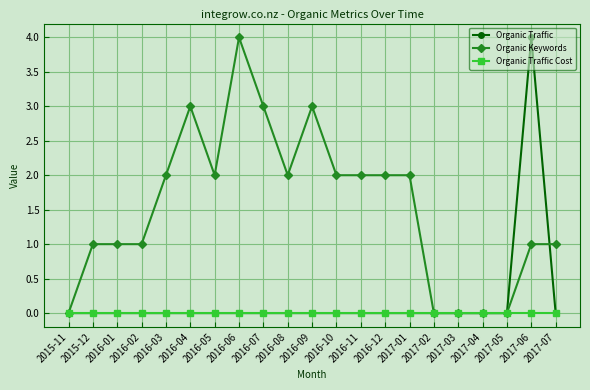

What is the difference between the highest and lowest values at 2016-01?

1